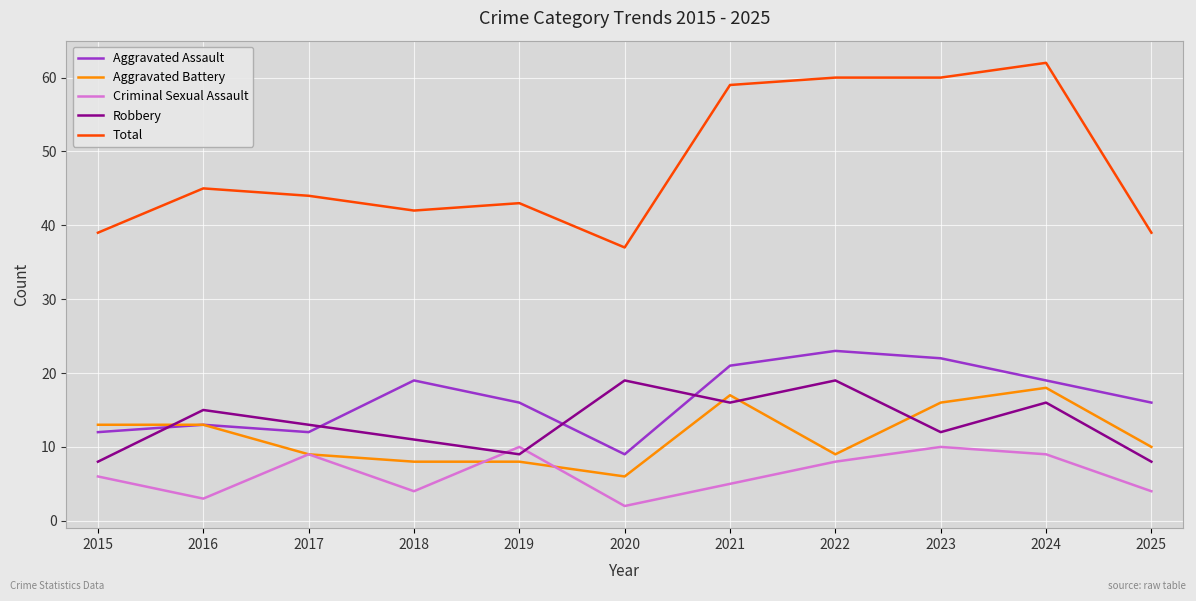

The value of Aggravated Battery at 2015 is 18. True or false?

False